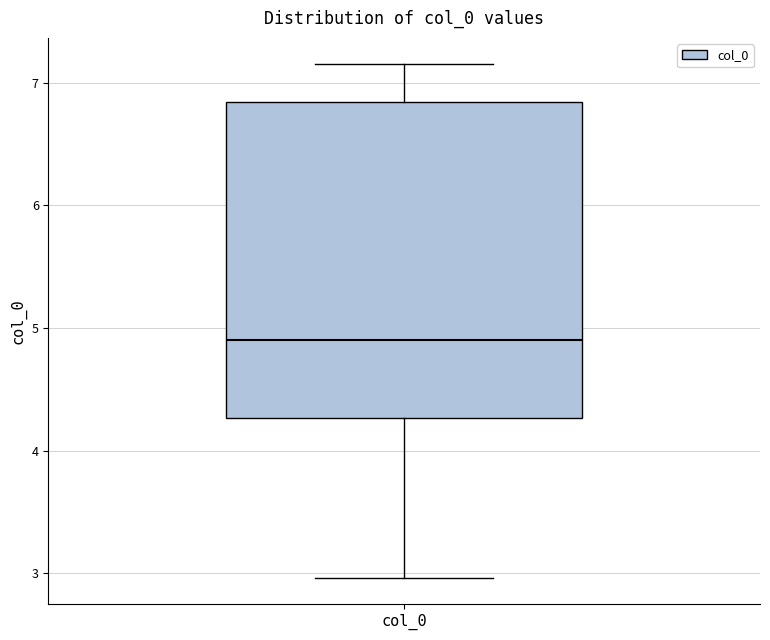

Read this box plot against the y-axis: the position of the median line, the range covered by the box, and the ends of both whiskers. The values are not printed on the chart, so give them approximately, as read against the axis.

median 4.9, box 4.3 to 6.8, whiskers 3.0 to 7.2